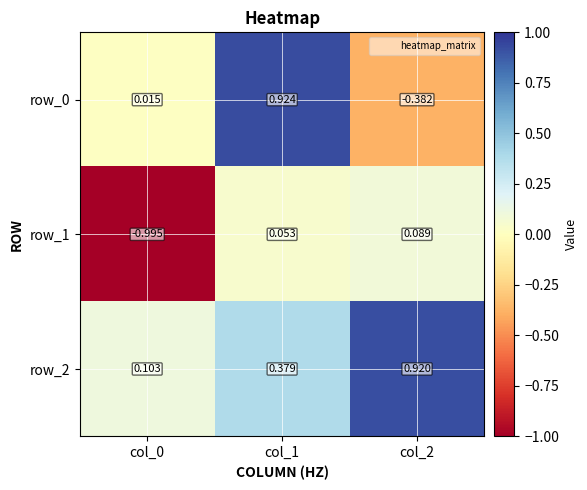

Which series changed the most between col_0 and col_2?

row_1